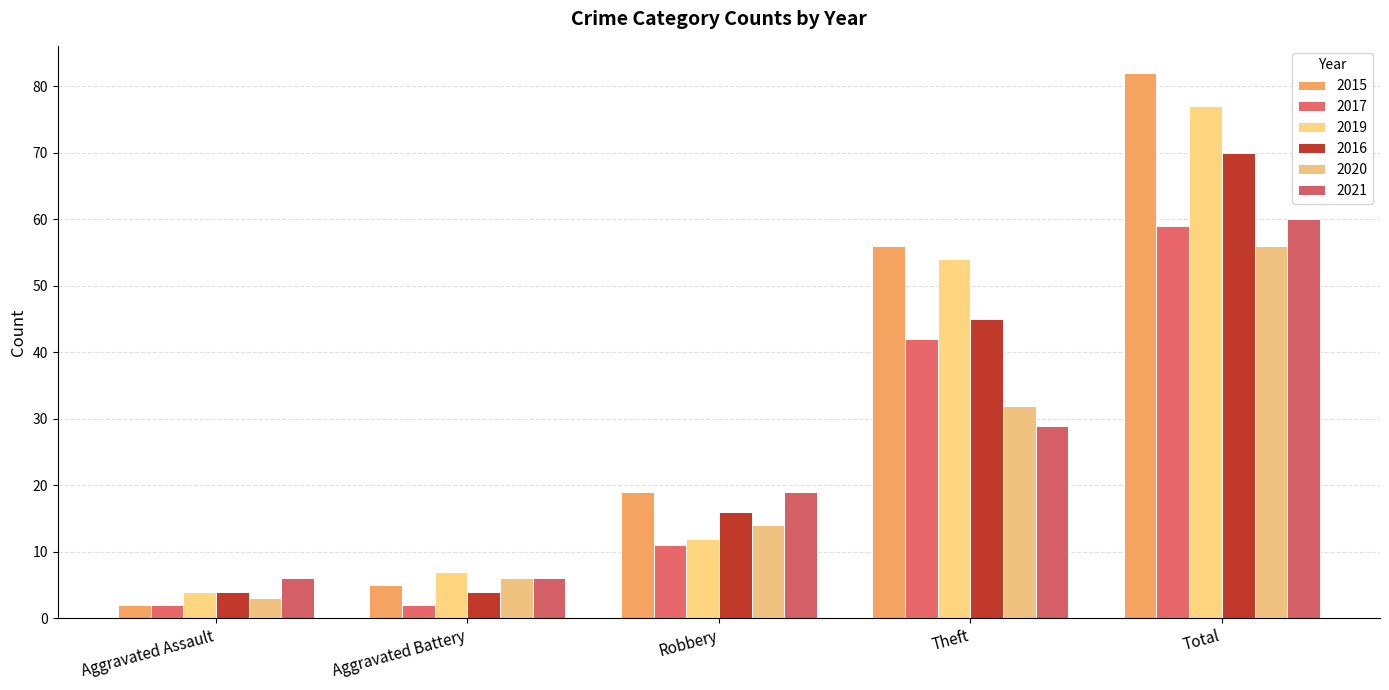

What are all the series names shown in the legend?

2015, 2017, 2019, 2016, 2020, 2021